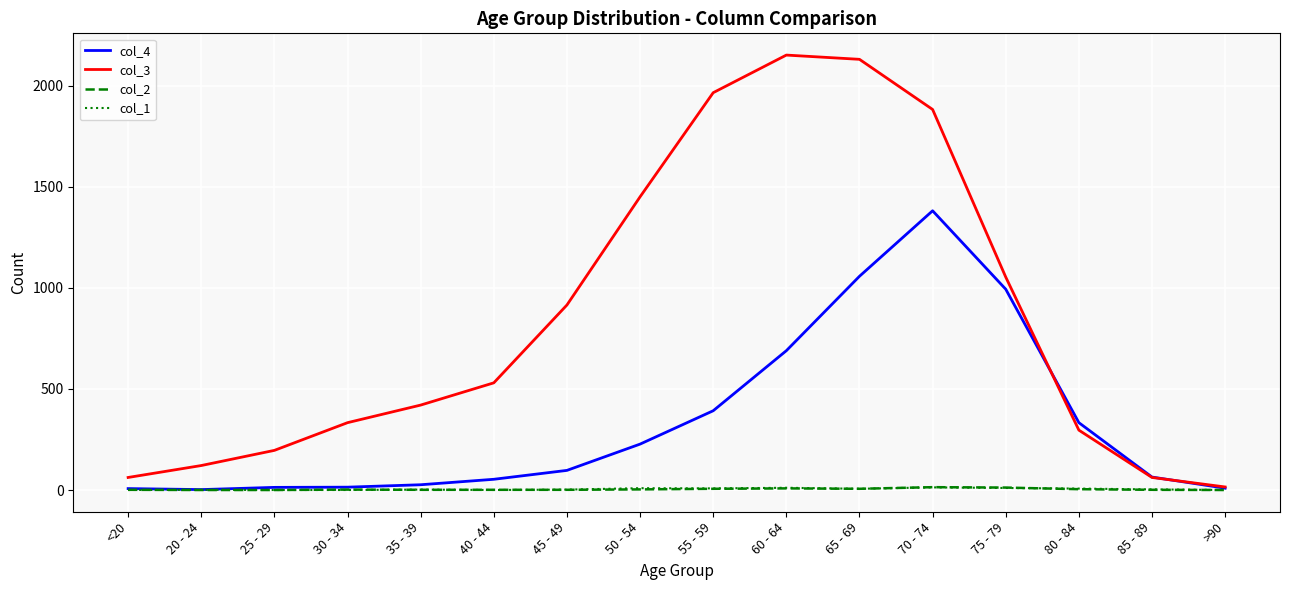

Is the value of col_4 at 45 - 49 greater than the value of col_1 at 80 - 84?

Yes